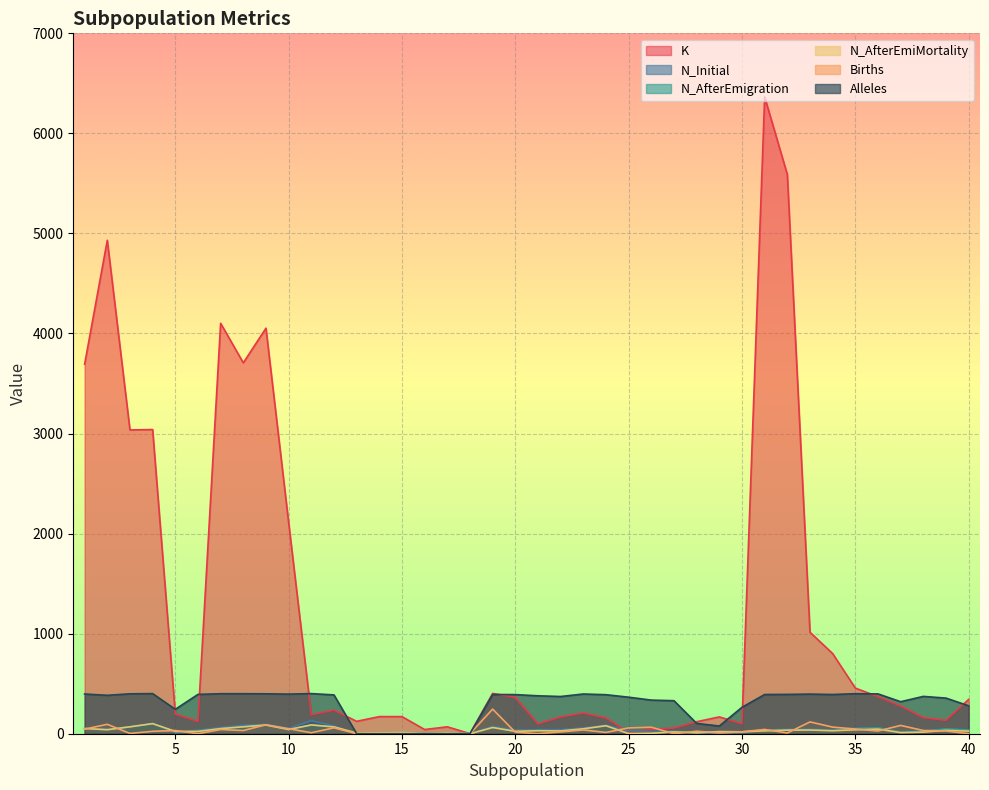

True or false: Births has more than 2 interior local peaks.

True